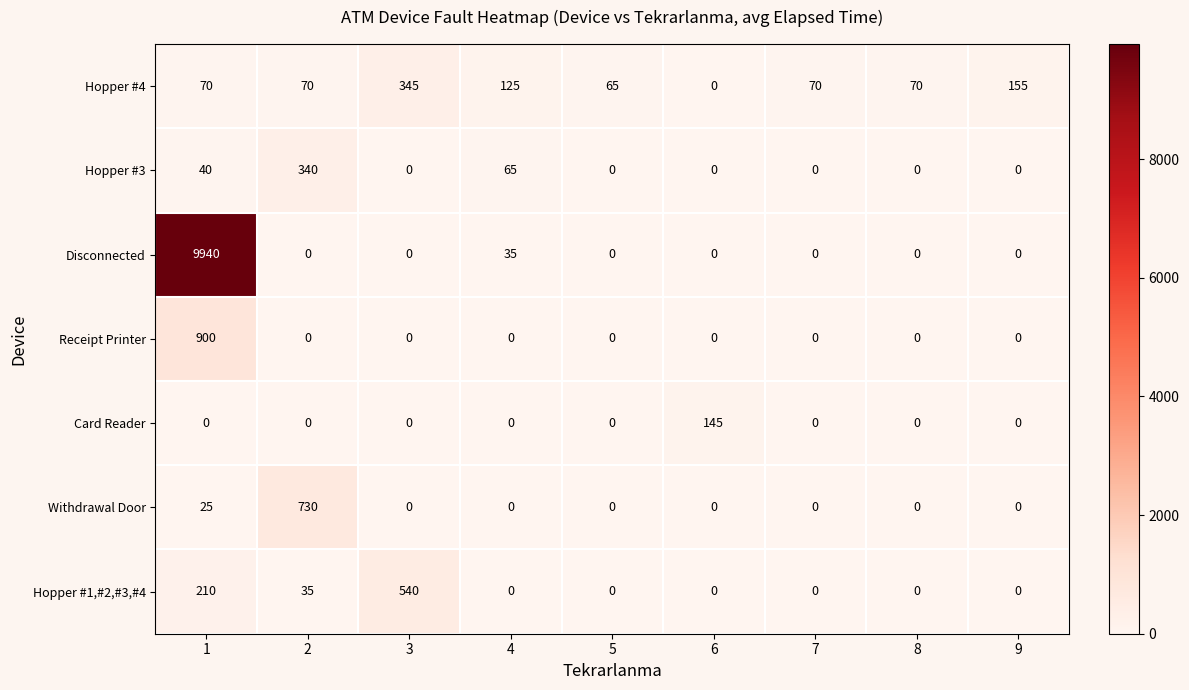

The value of Withdrawal Door at 2 is 501. True or false?

False